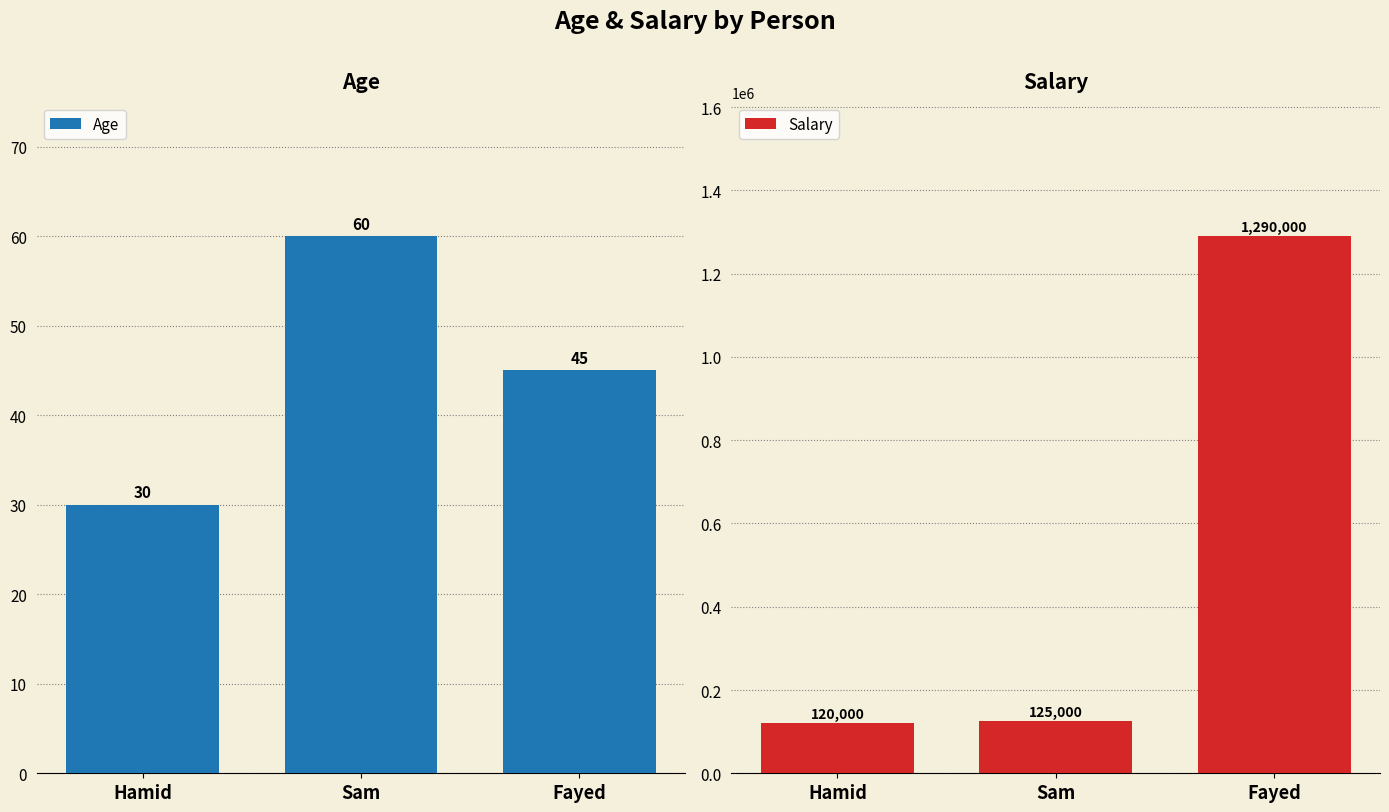

What is the difference between the highest and lowest values at Sam?

124940